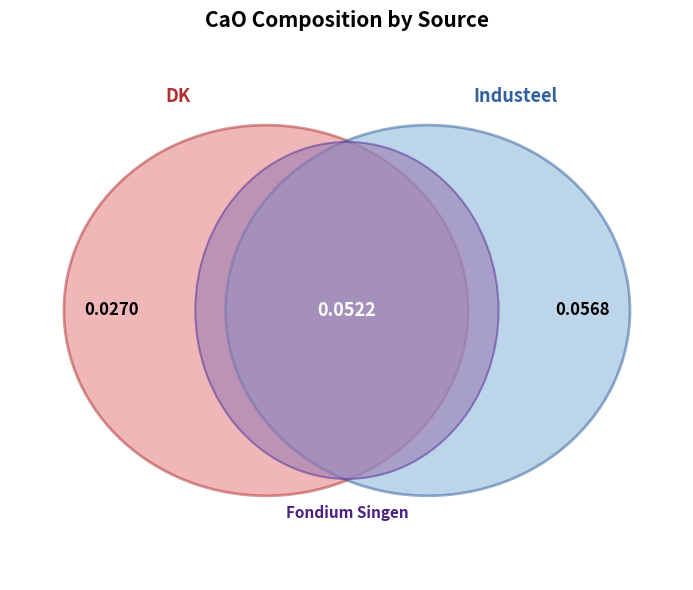

To the nearest percent, what is the difference between the largest and smallest slice percentages?

22%